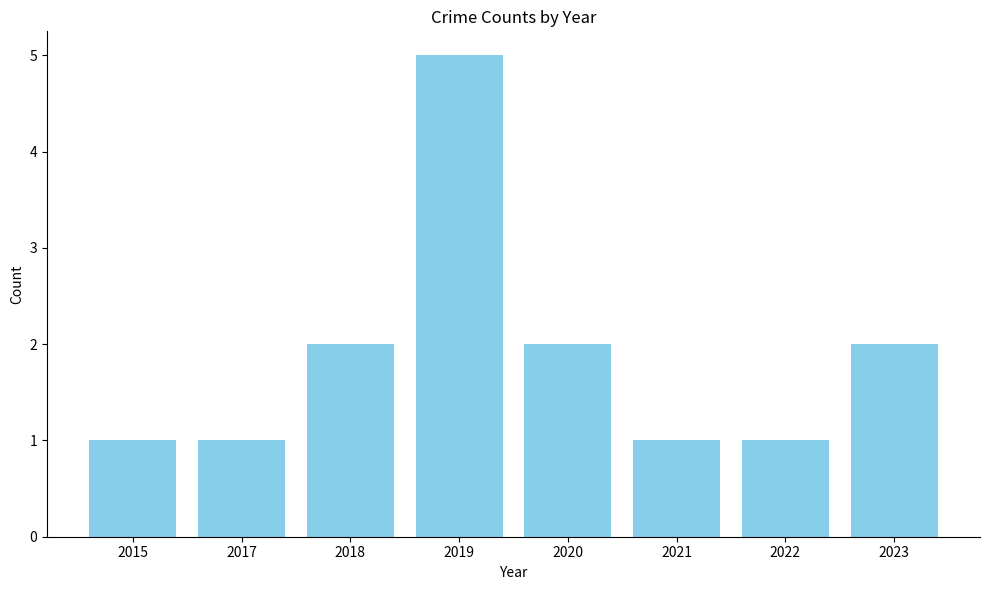

Is it true that the value at 2017 is 0?

False